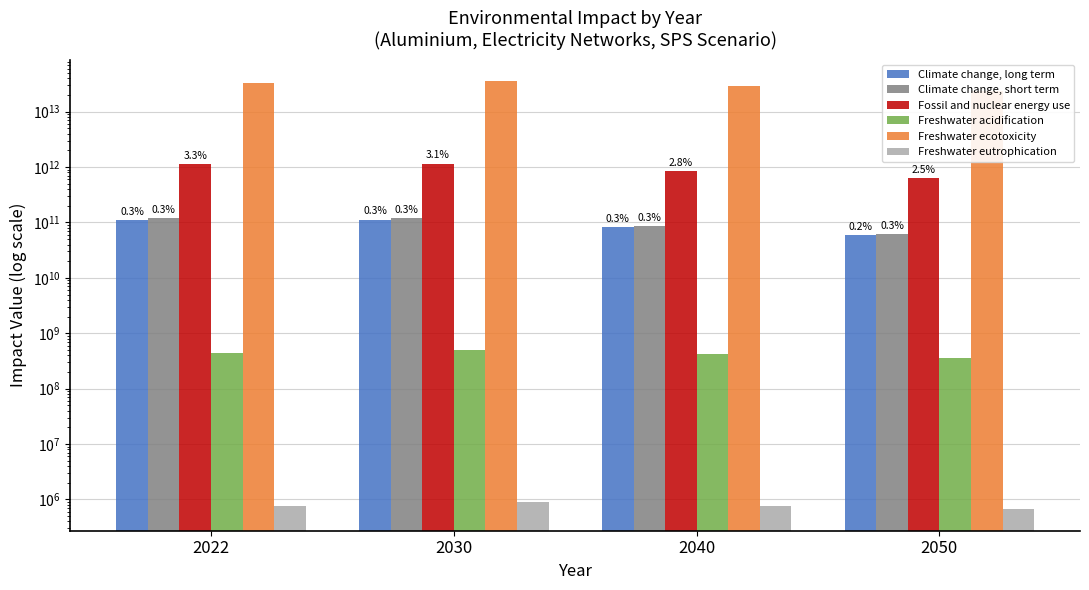

Reading left to right, transcribe all the data shown in this chart.

Climate change, long term: 110779042756.9	111725722907.5	81595277784.8	59669342772.6
Climate change, short term: 118685436723.3	118814026292.0	86087891921.8	62224465597.0
Fossil and nuclear energy use: 1126537636024.0	1158445932678.4	848762007842.5	624097600678.1
Freshwater acidification: 432381265.2	494434669.7	414143109.2	357907946.4
Freshwater ecotoxicity: 32753736664544.4	35935994786793.4	28958094314165.4	23800883169263.9
Freshwater eutrophication: 770049.0	884976.6	765013.8	662364.1